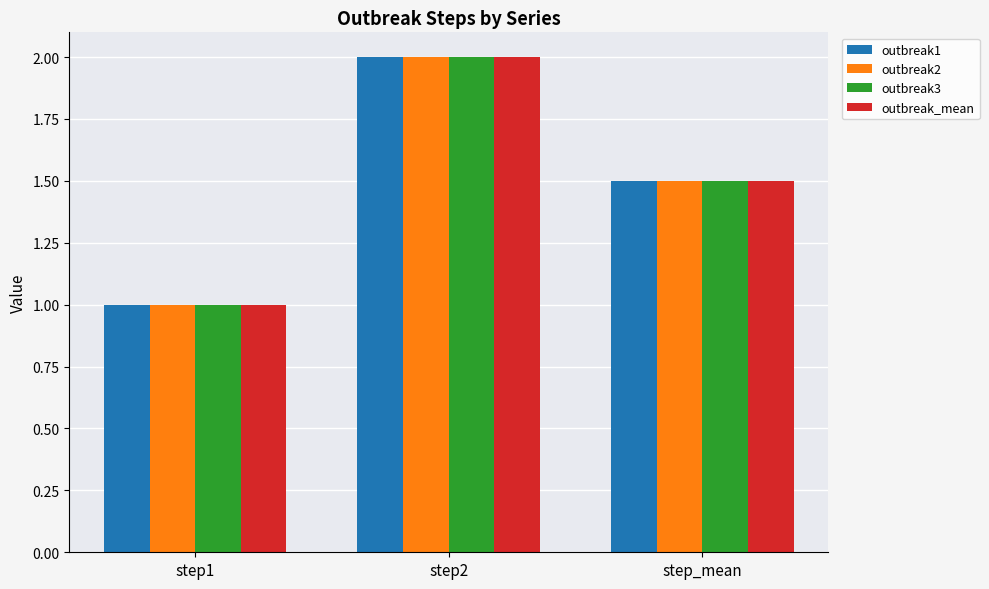

Reading right to left, list all the values displayed in this chart.

outbreak1: step_mean=1.5	step2=2.0	step1=1.0
outbreak2: step_mean=1.5	step2=2.0	step1=1.0
outbreak3: step_mean=1.5	step2=2.0	step1=1.0
outbreak_mean: step_mean=1.5	step2=2.0	step1=1.0